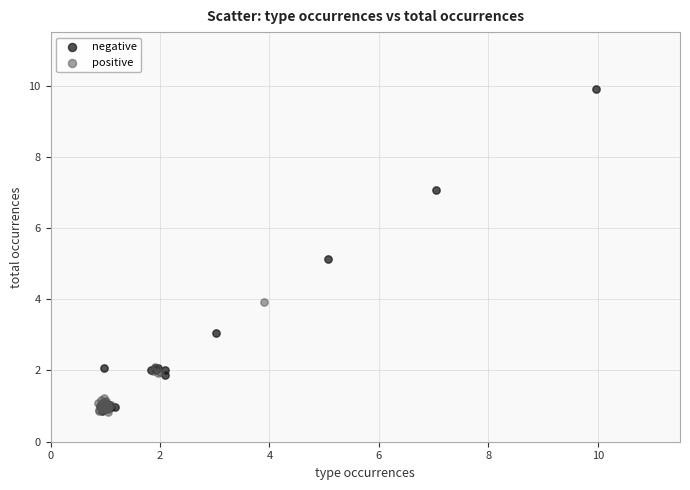

Which series has the largest Y range (max minus min)?

negative